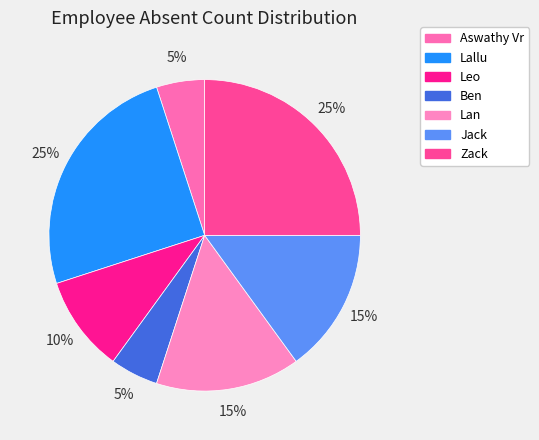

How many slices are in this pie chart?

7